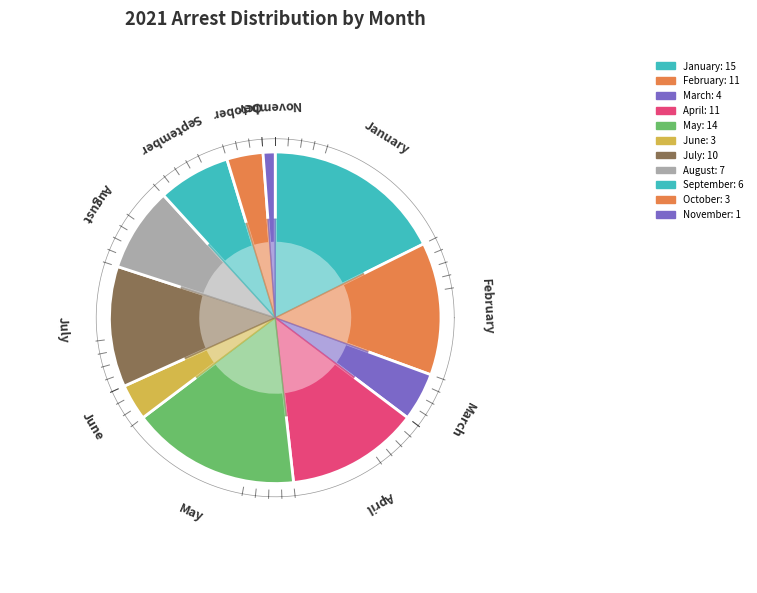

Between April and September, which is larger?

April